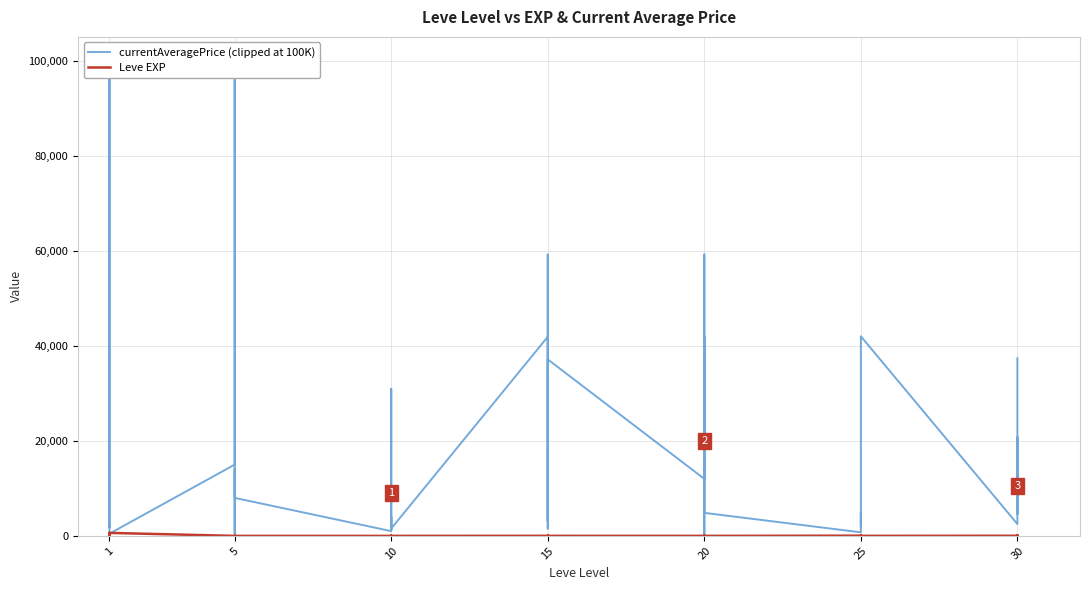

Which series changed the most between 5 and 30?

currentAveragePrice (clipped at 100K)